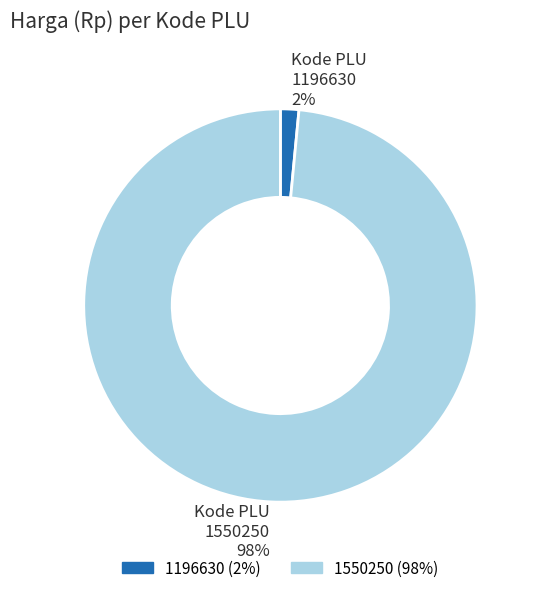

Is the sum of 1196630 and 1550250 greater than half?

Yes